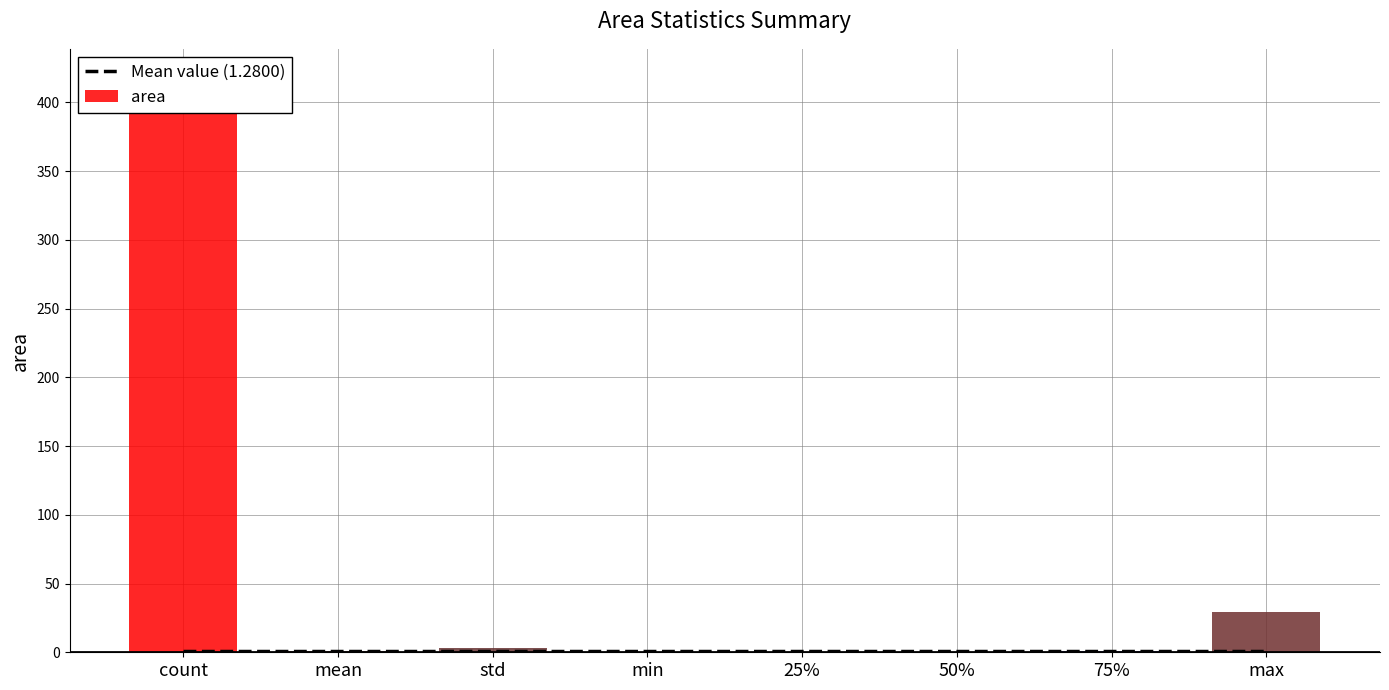

What is the maximum value shown in the chart?

418.0